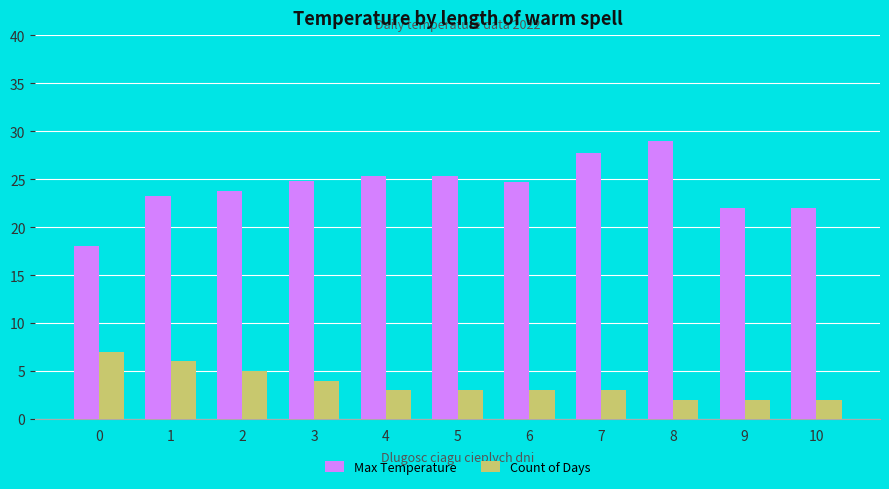

What is the difference between the maximum and minimum values in the Count of Days series?

5.0